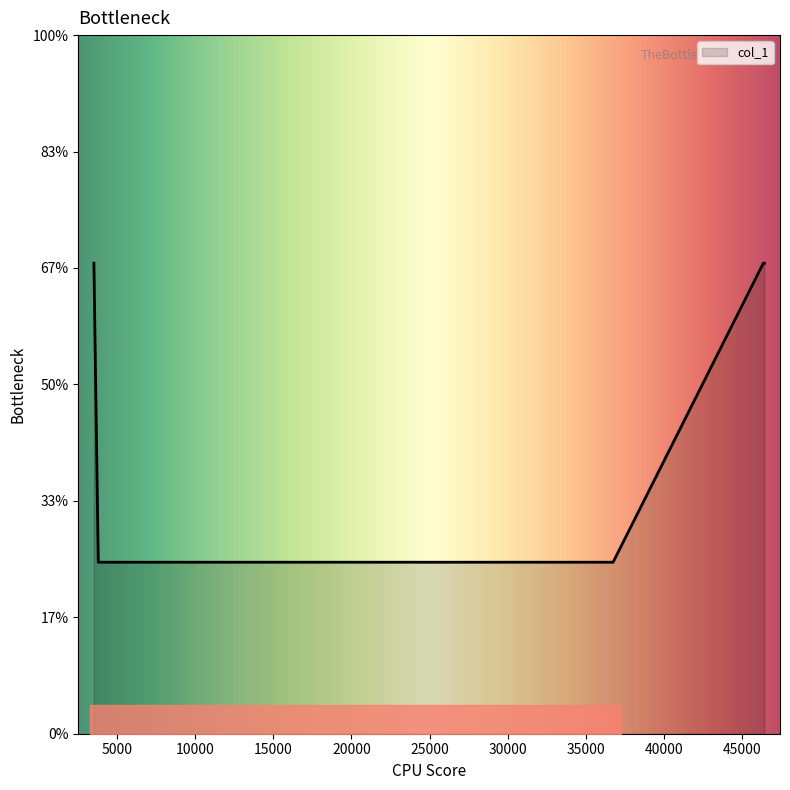

Does the chart display data point markers on the line(s)?

No